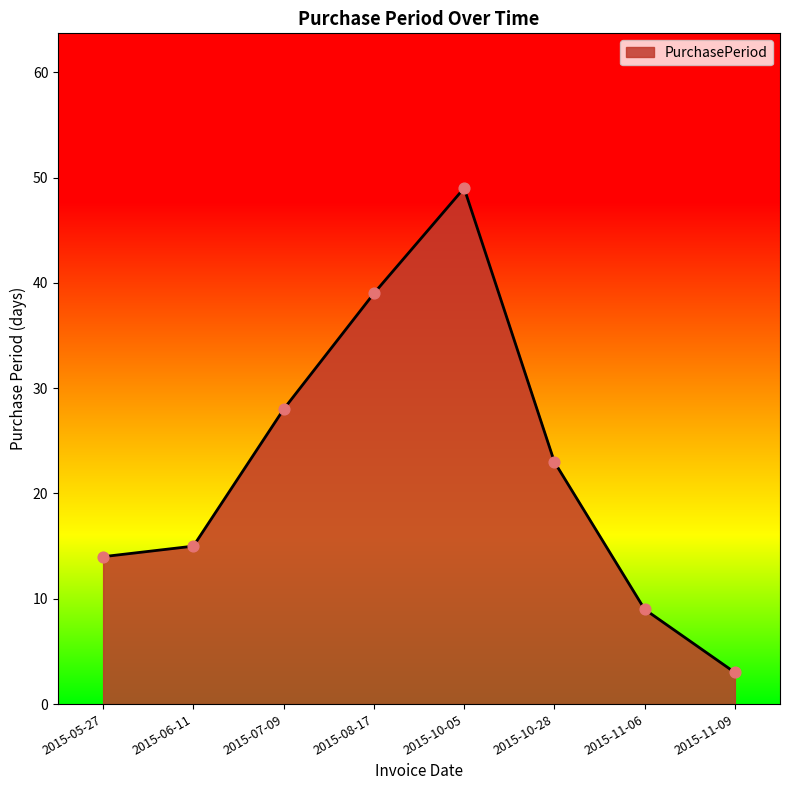

What is the change in value from 2015-06-11 to 2015-08-17?

+24